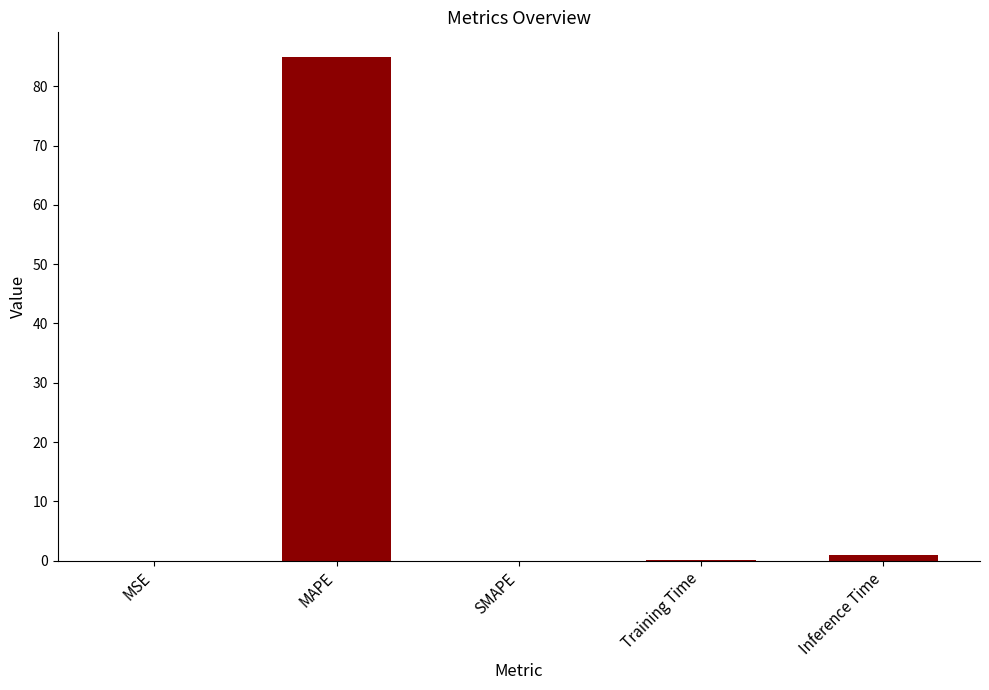

What is the approximate value at Inference Time?

1.0